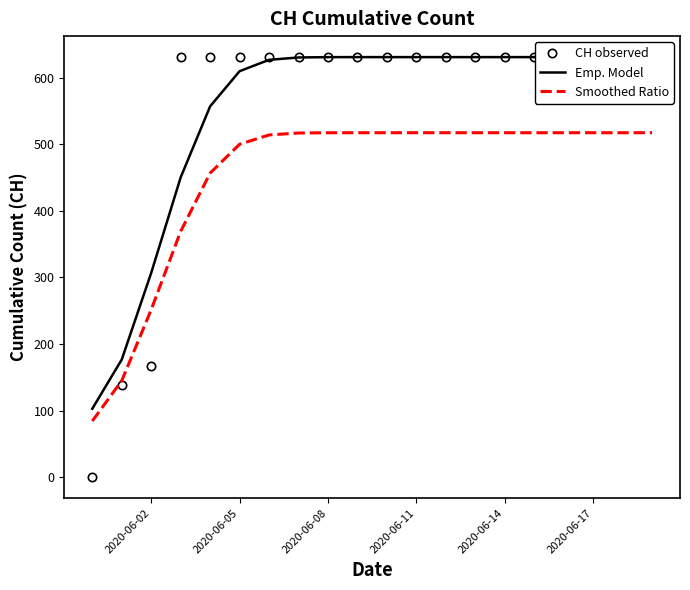

What is the average value of the Emp. Model series?

551.6